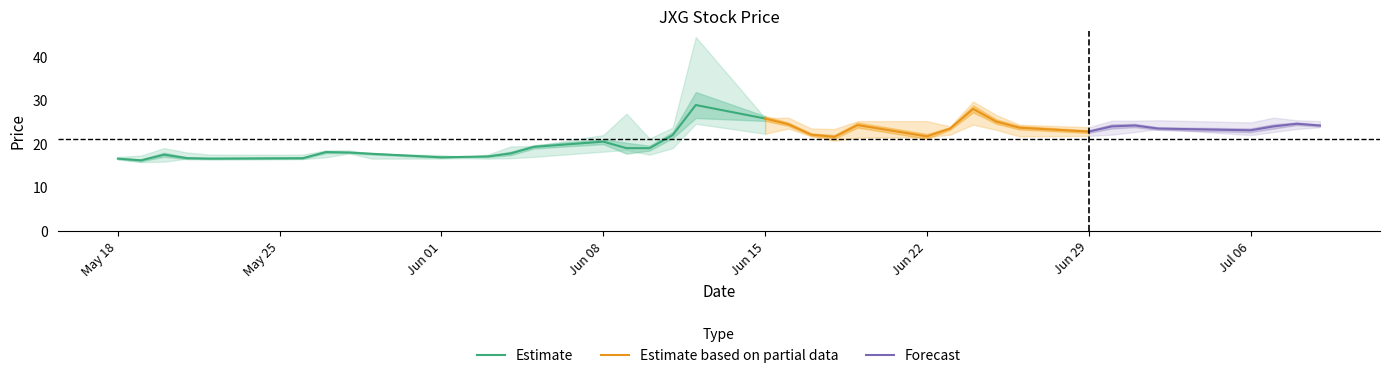

What is the minimum value for Estimate?

16.2